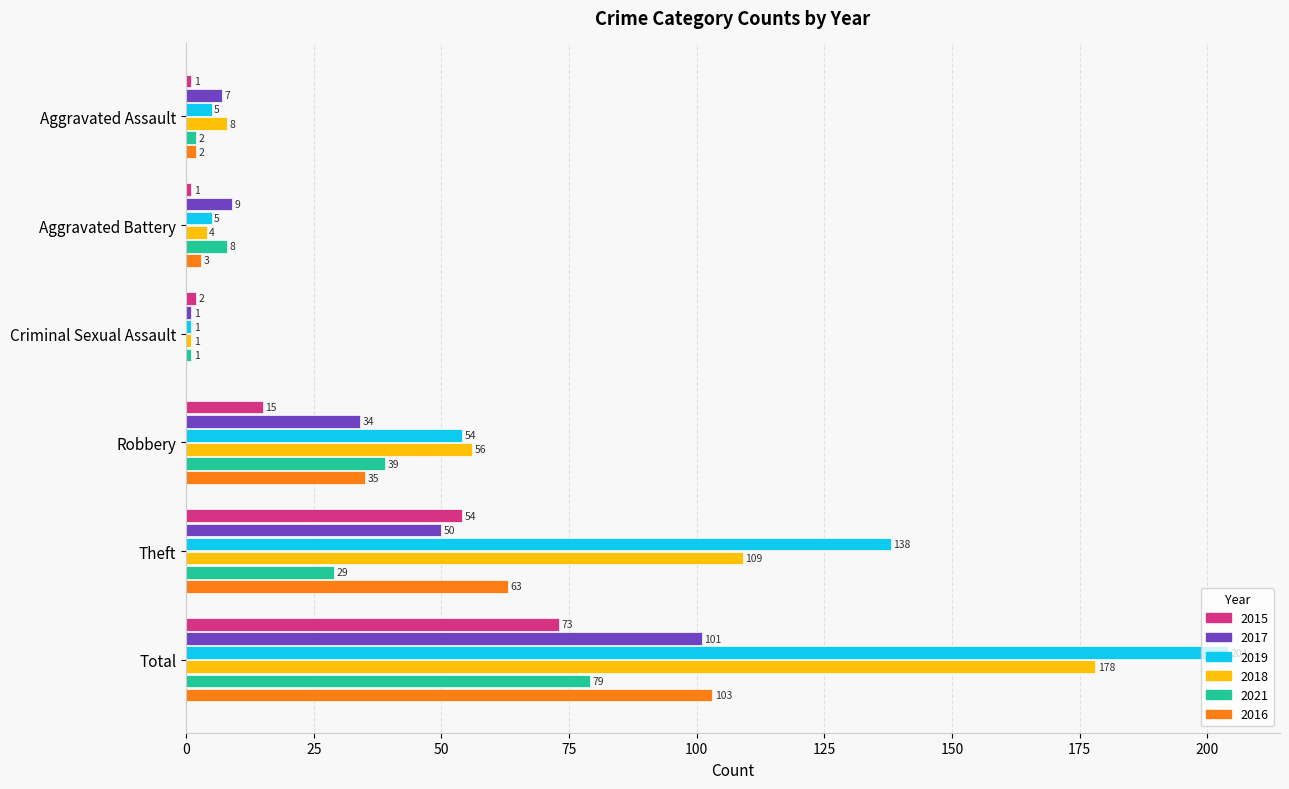

What is the spread (max minus min) of values at Criminal Sexual Assault?

2